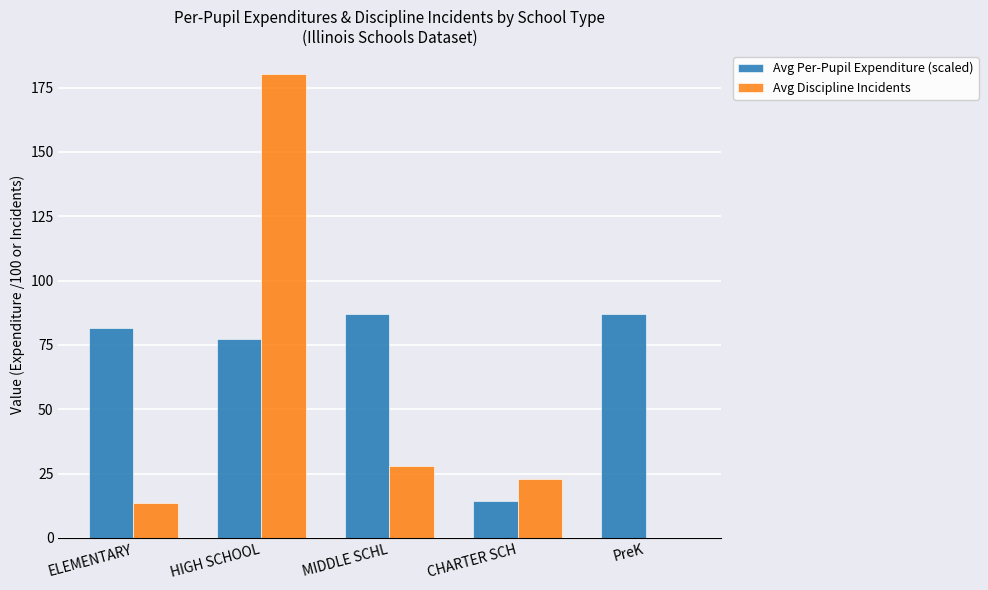

What is the sum of all Avg Per-Pupil Expenditure (scaled) values?

347.2